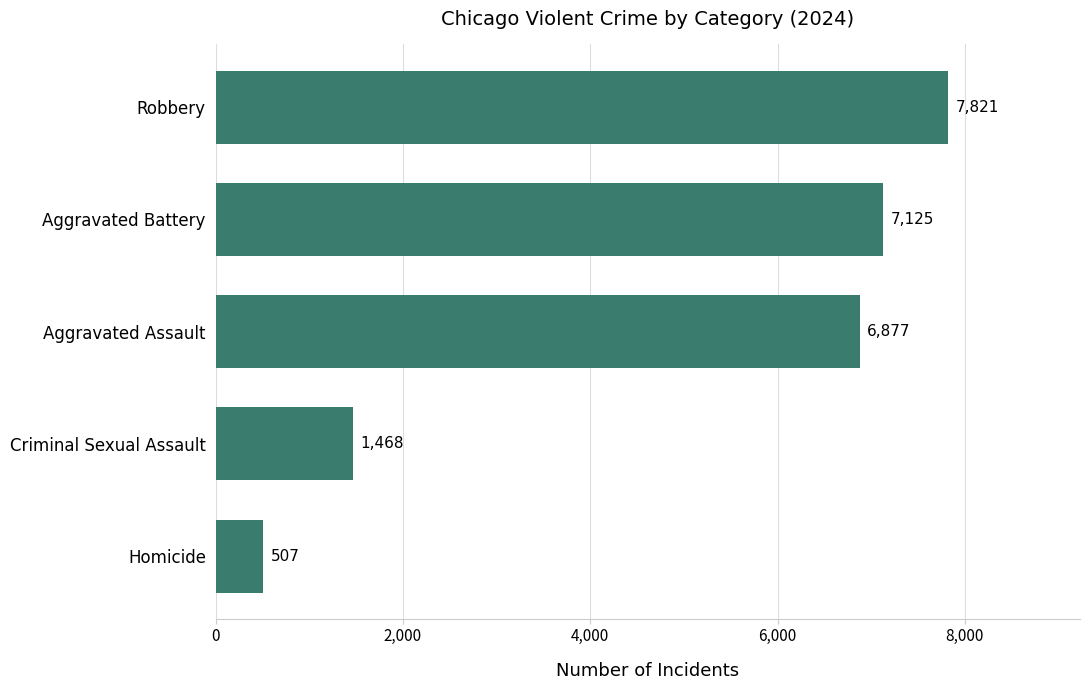

How many data points are less than 6877?

2